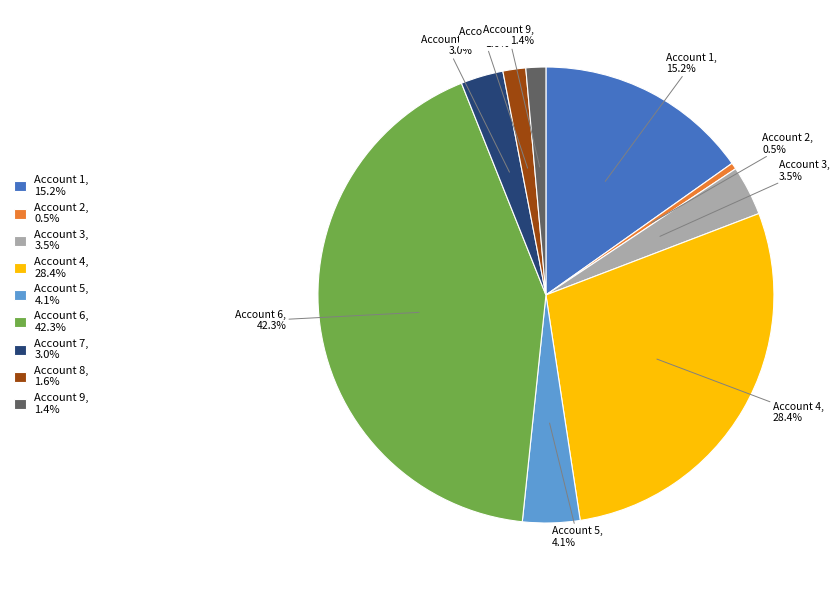

Is there any slice that represents more than half of the pie?

No